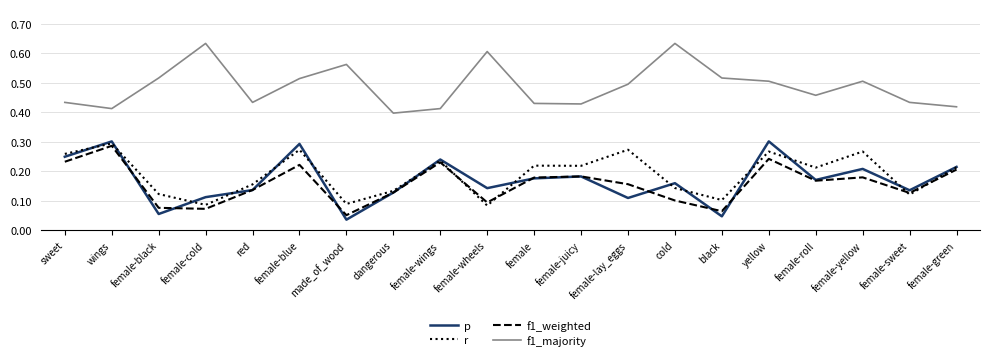

At which category does the chart reach its minimum across all series?

made_of_wood